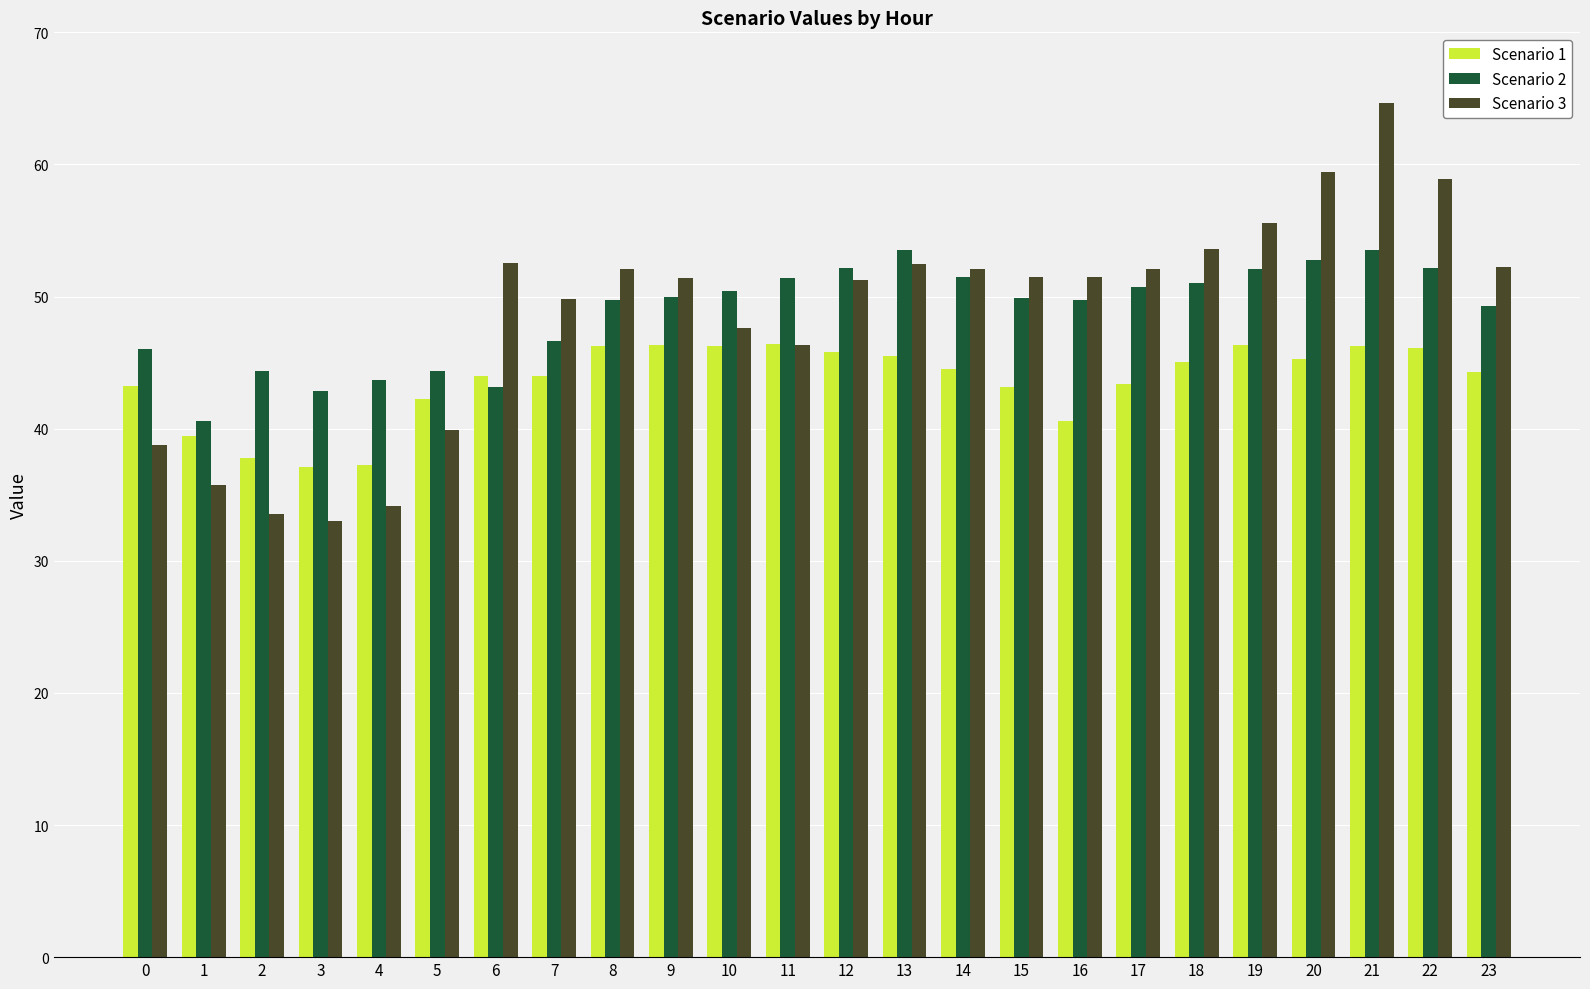

The value of Scenario 1 at 6 is 72.9. True or false?

False